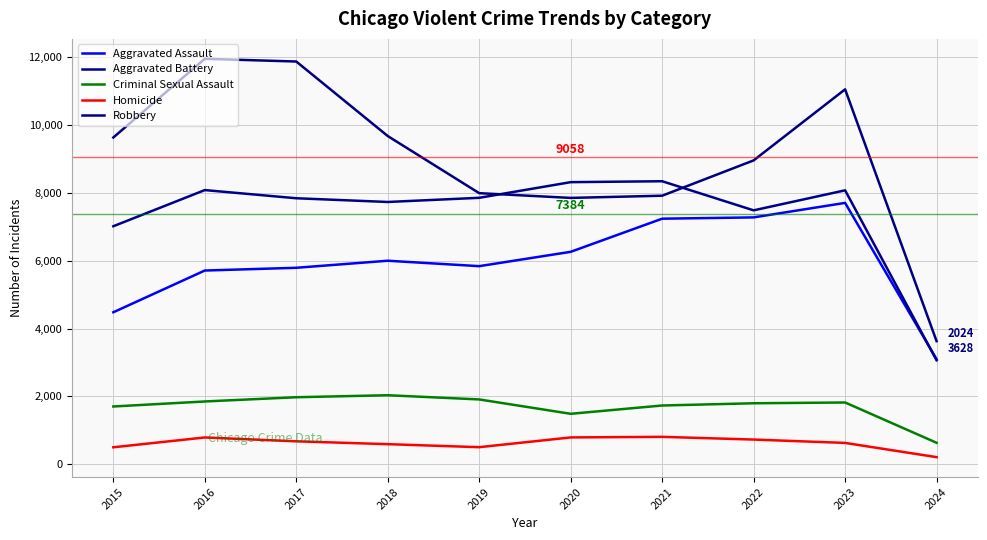

The Criminal Sexual Assault series shows 491 at 2023. True or false?

False